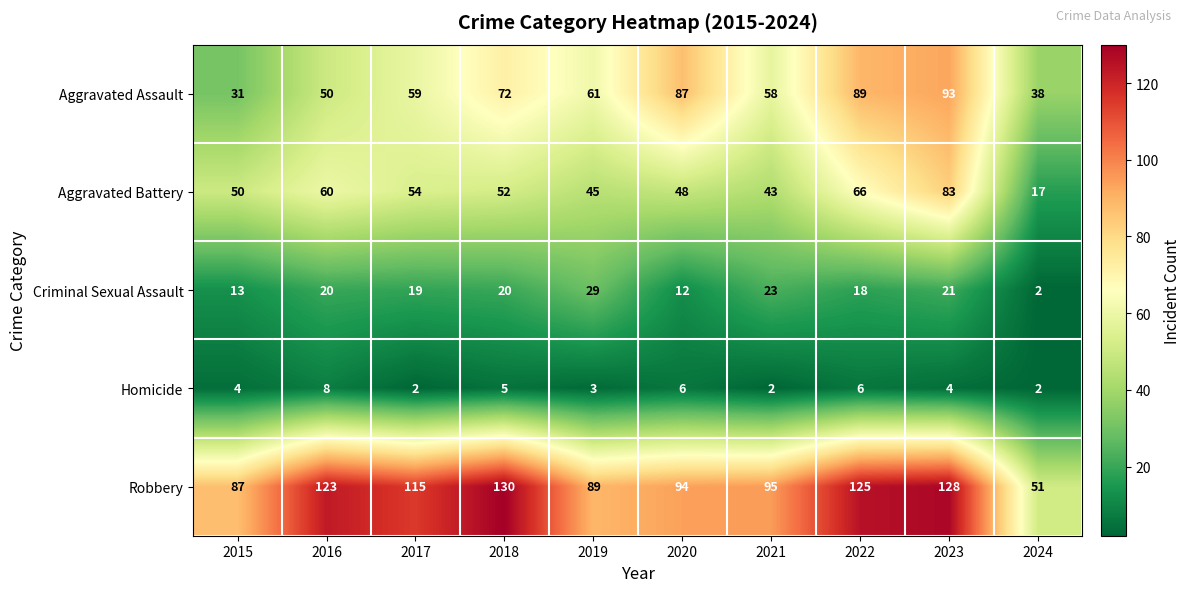

What is the highest value of the Aggravated Battery series?

83